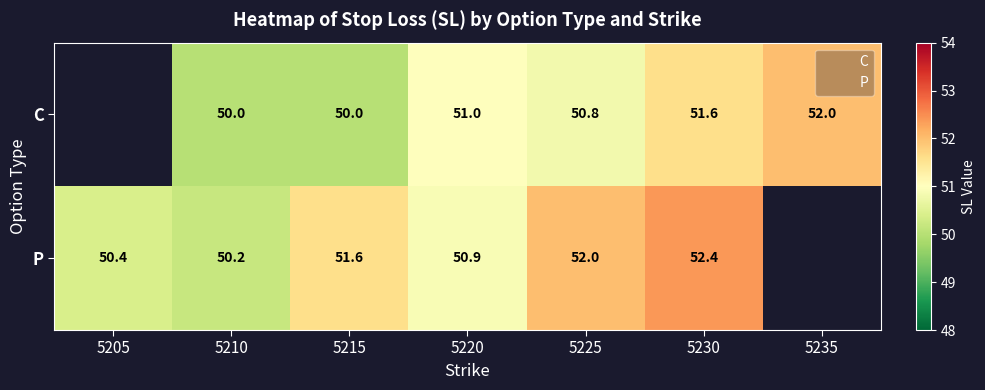

The C series shows 50.8 at 5225. True or false?

True